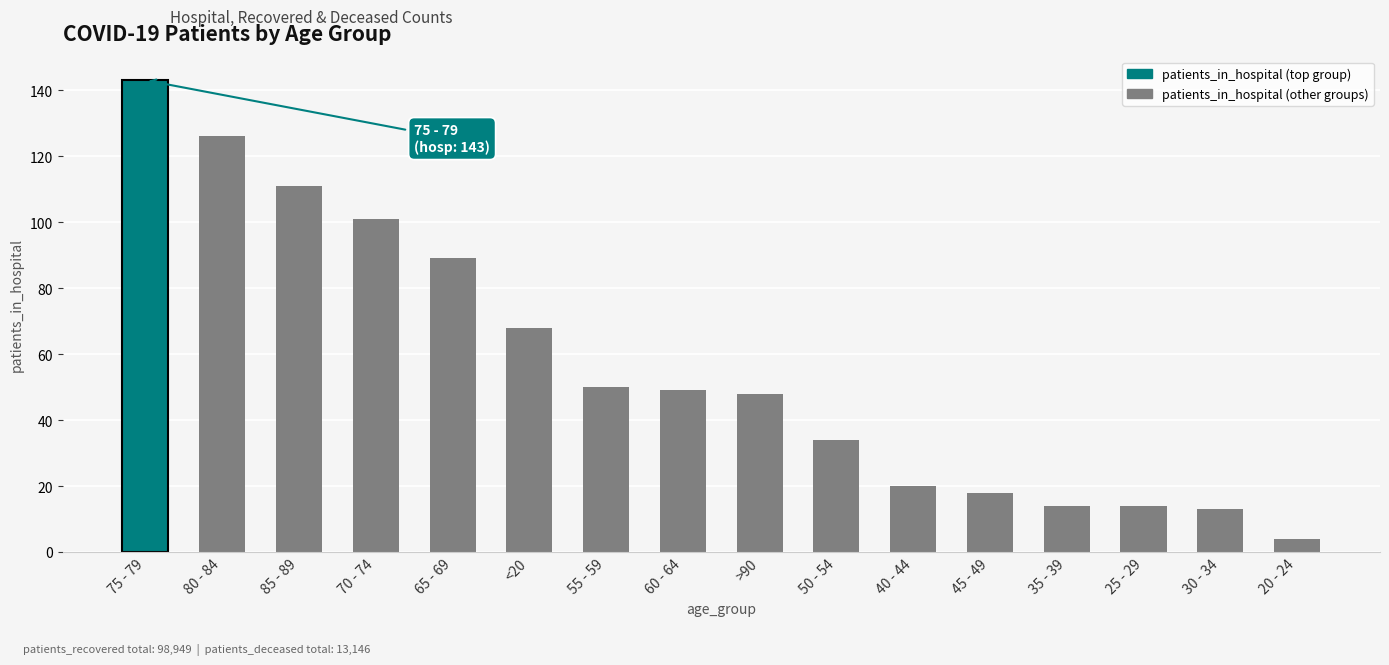

What is the smallest value displayed?

4